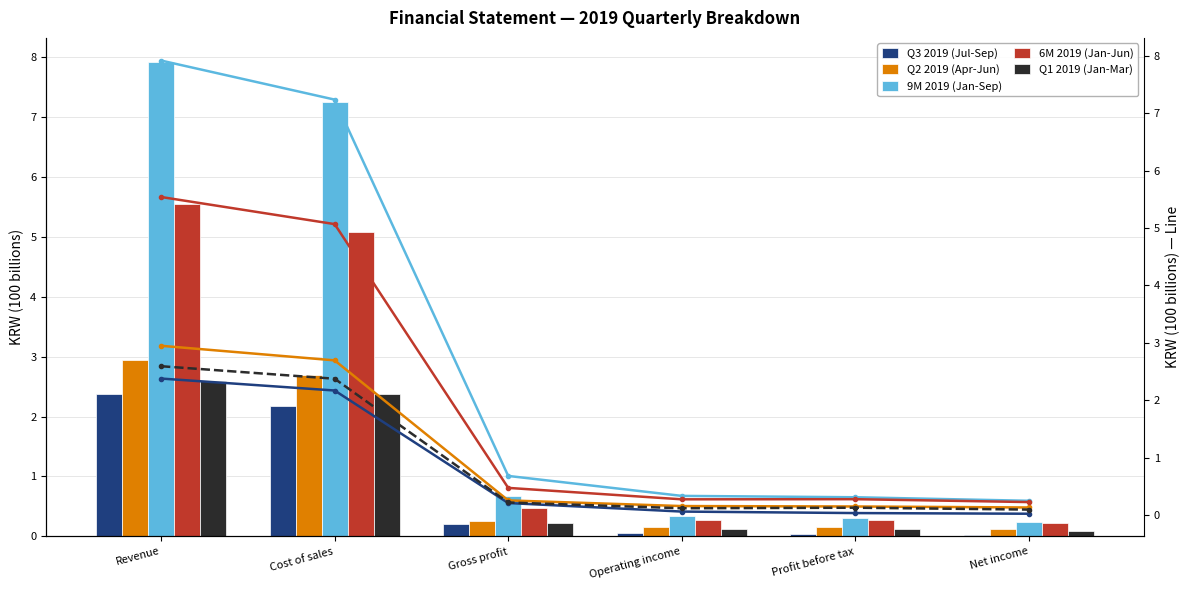

The value of Q3 2019 (Jul-Sep) at Gross profit is 0.4. True or false?

False